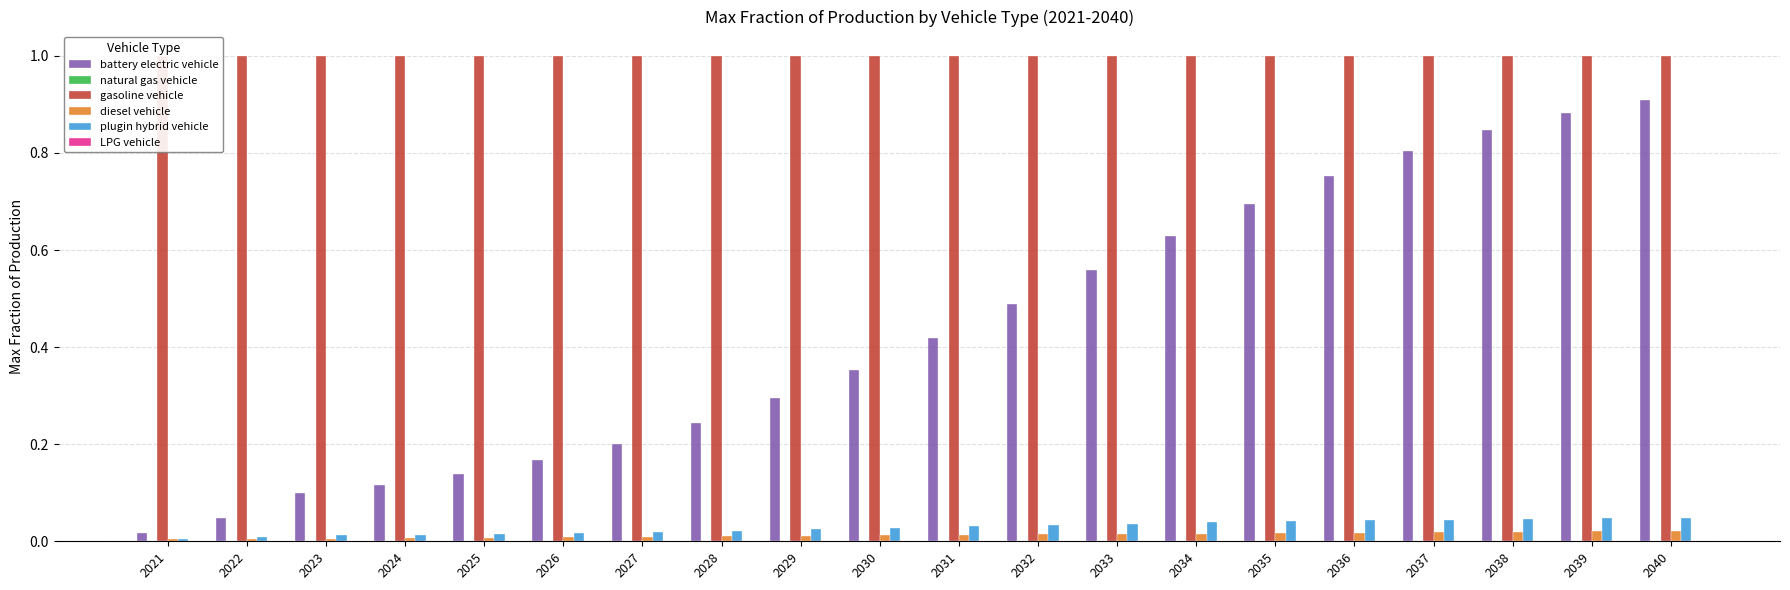

At which label is natural gas vehicle closest to 0?

2021